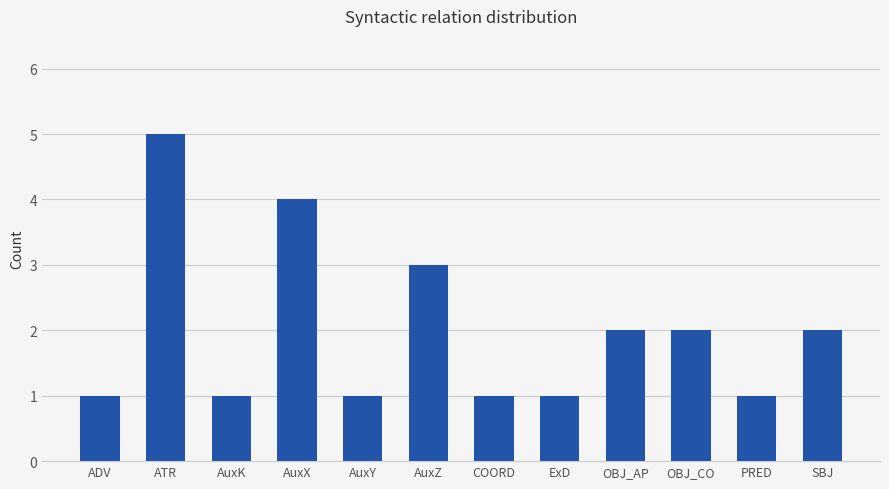

What is the label of the 9th bar from the left?

OBJ_AP